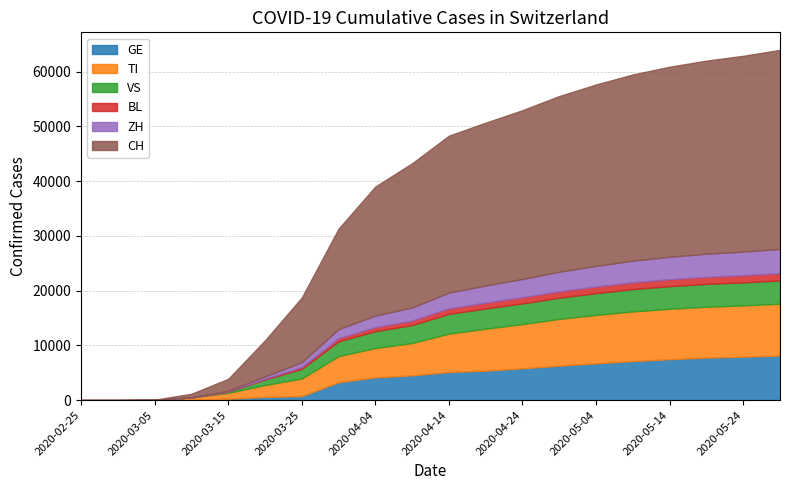

At which label does CH first exceed 28659?

2020-04-19